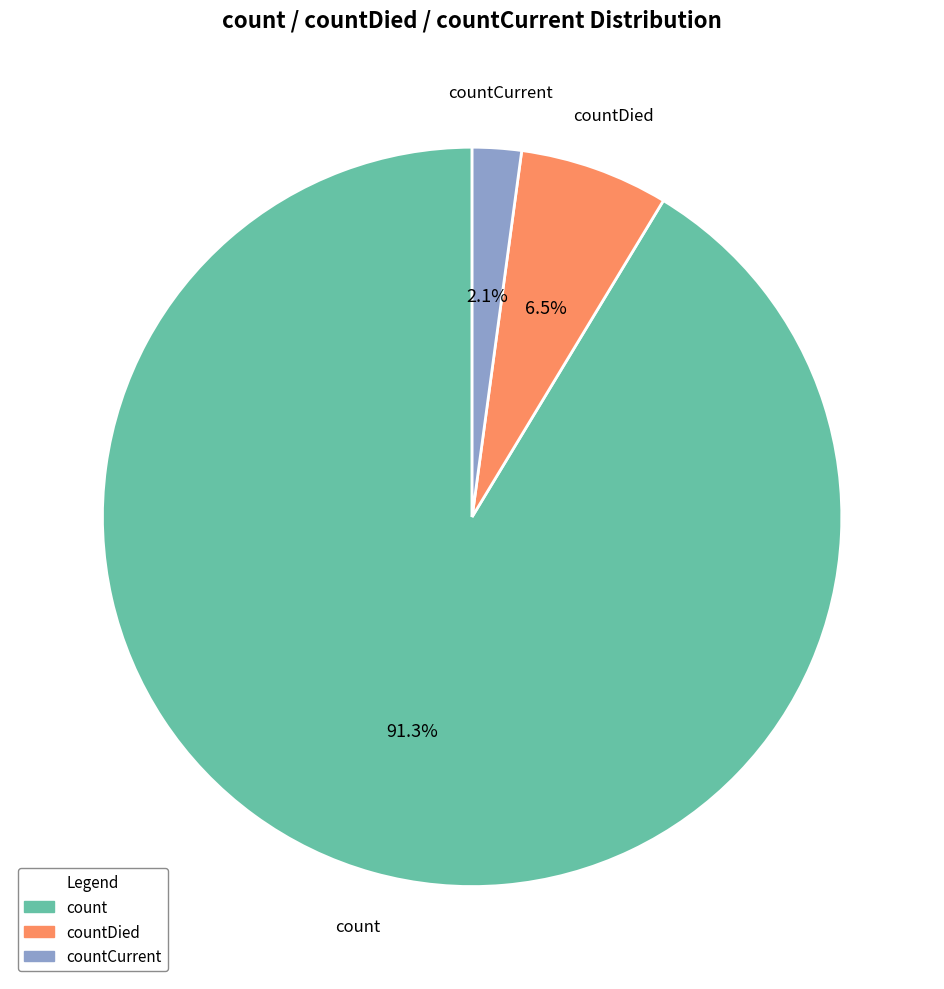

True or false: count accounts for 78% of the total.

False